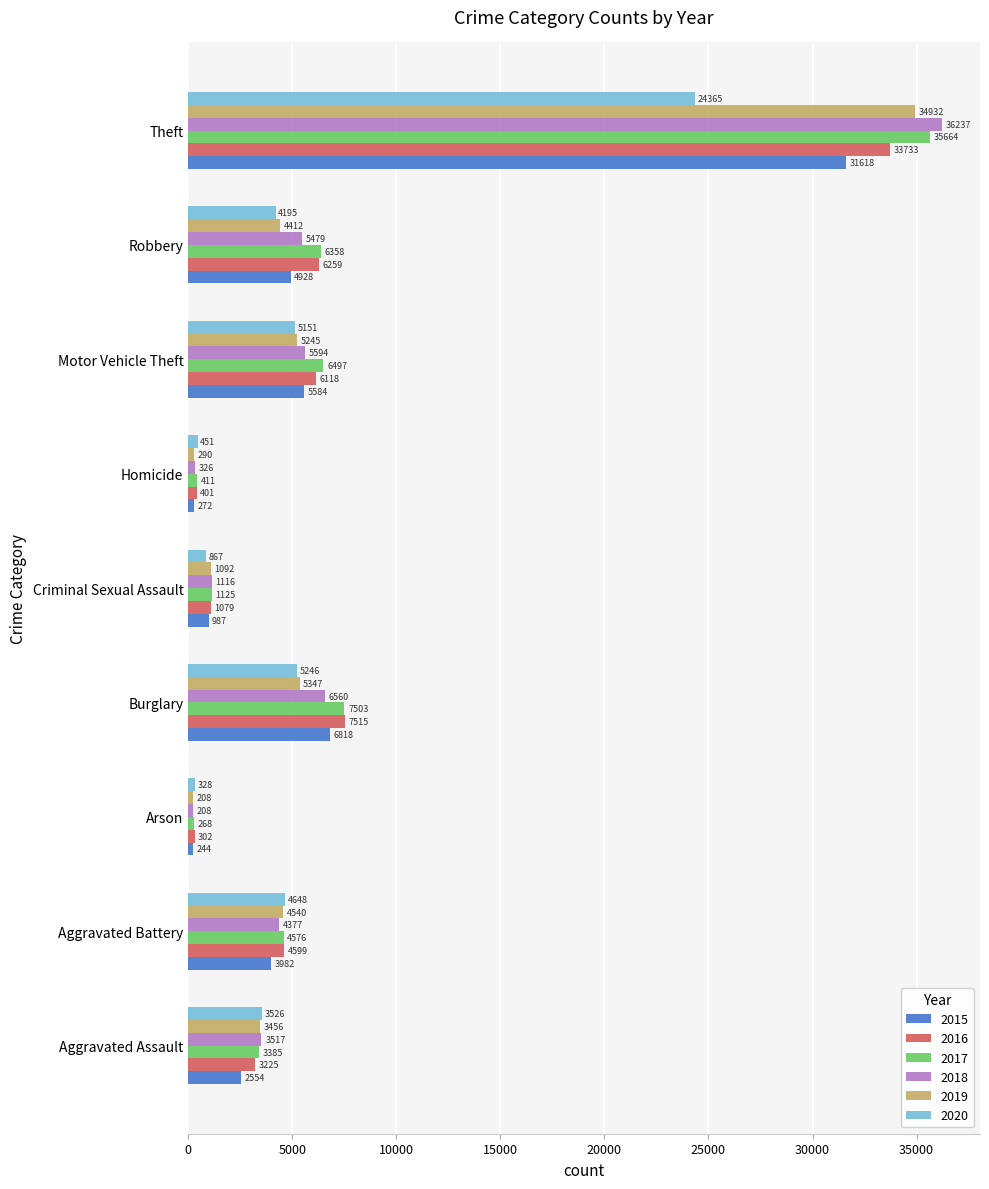

Which series has the widest spread of values?

2018